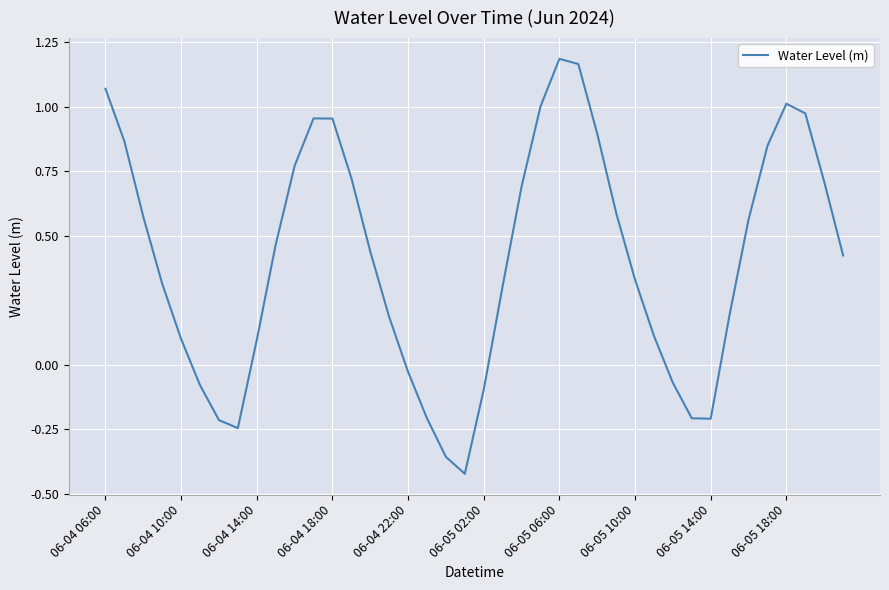

Which category has the highest value across all series?

06-05 06:00